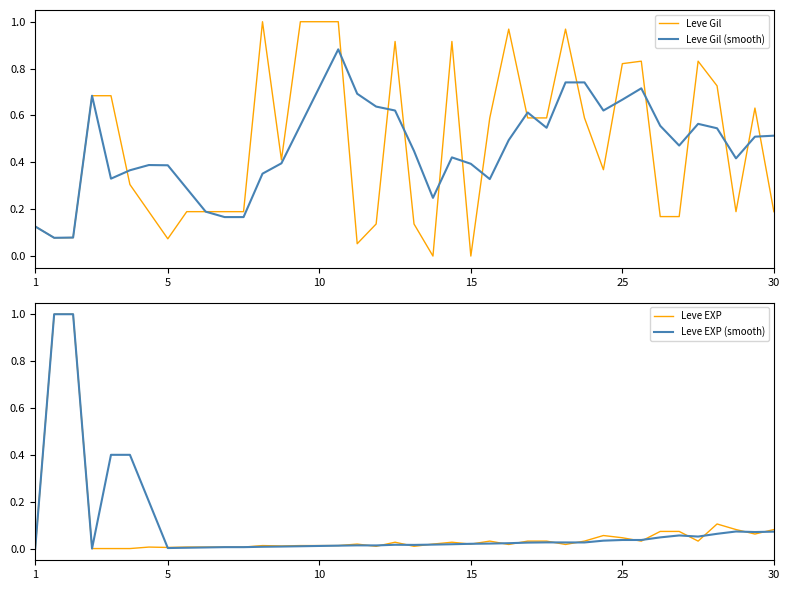

What is the highest value of the Leve EXP series?

1.0